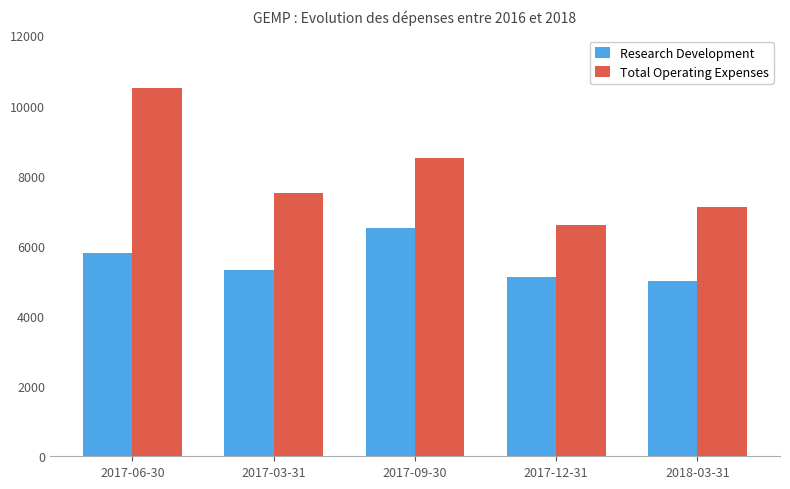

Reading left to right, transcribe all the data shown in this chart.

Research Development: 2017-06-30=5800	2017-03-31=5300	2017-09-30=6500	2017-12-31=5100	2018-03-31=5000
Total Operating Expenses: 2017-06-30=10500	2017-03-31=7500	2017-09-30=8500	2017-12-31=6600	2018-03-31=7100